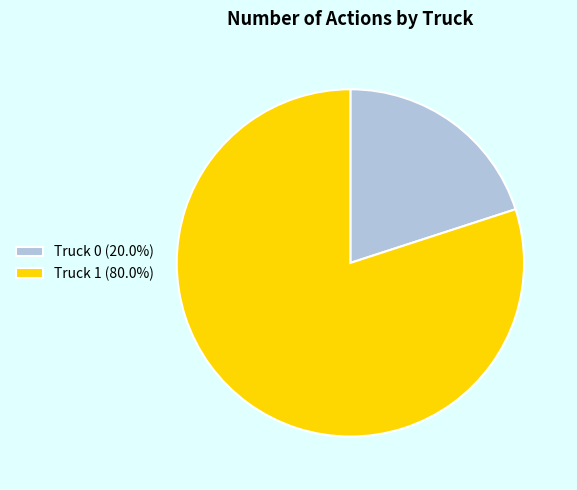

Do Truck 1 (80.0%) and Truck 0 (20.0%) together represent more than half of the pie?

Yes